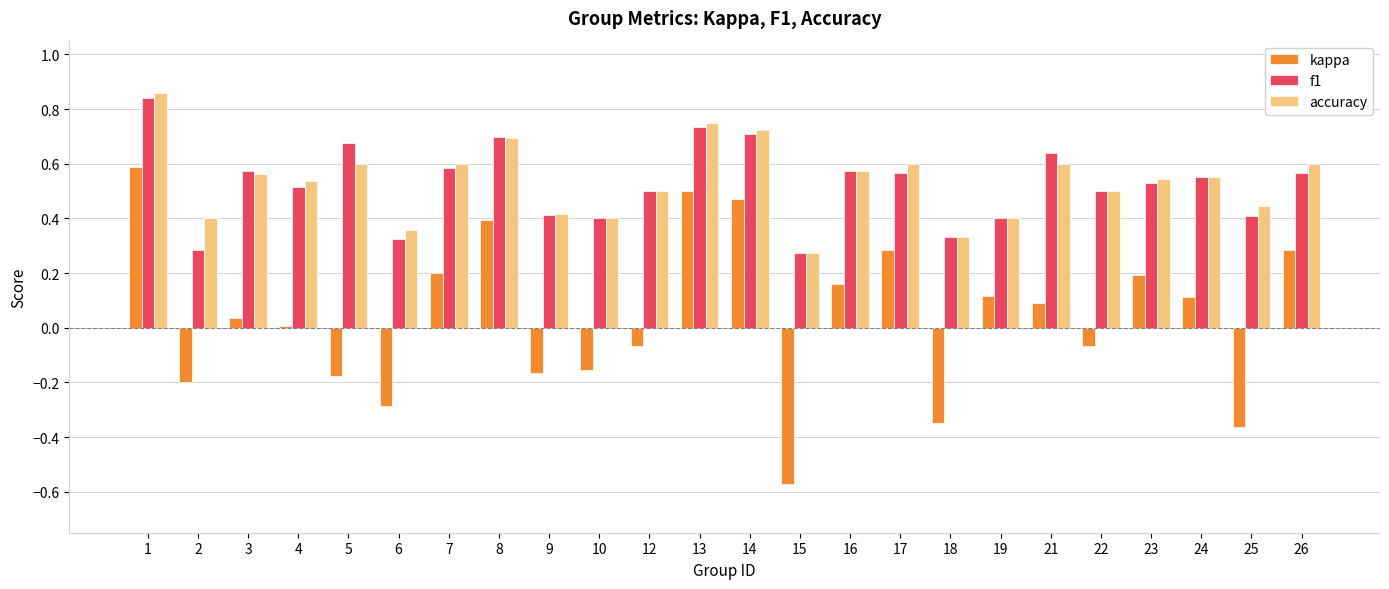

How many groups of bars are there?

24